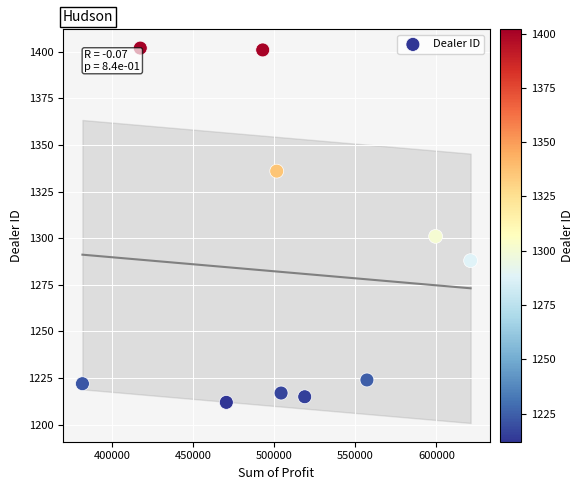

What Y value in the scatter plot is closest to 1307?

1301